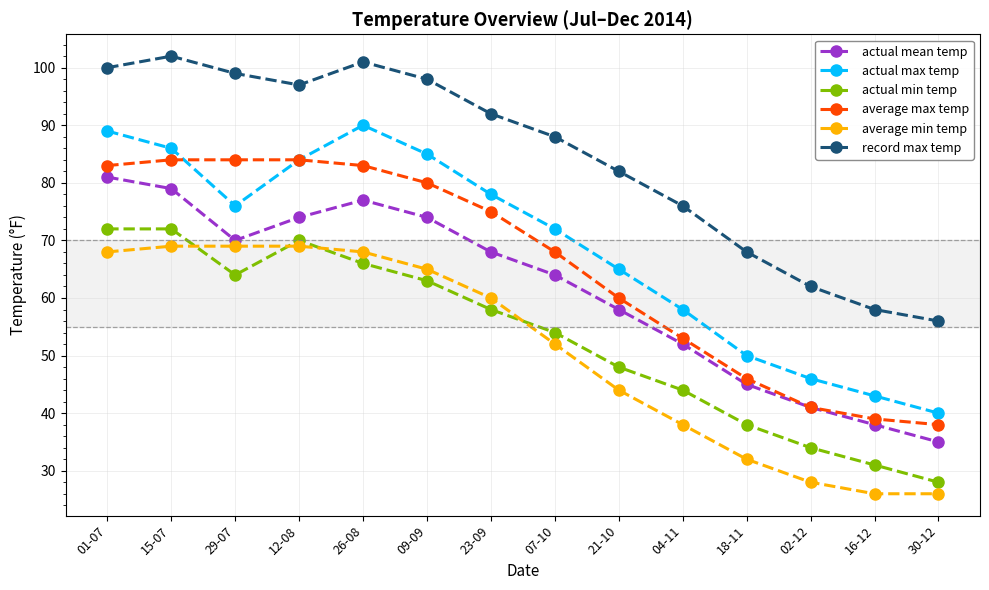

What is the minimum value for average min temp?

26